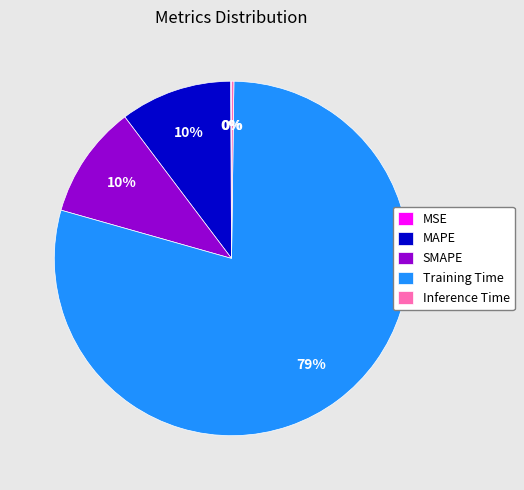

Does SMAPE account for over 50% of the chart?

No